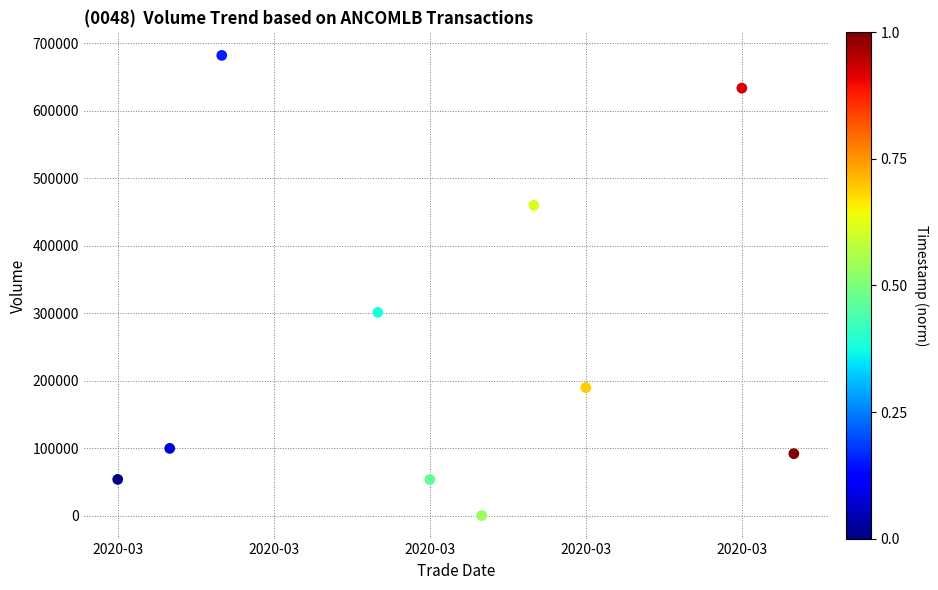

What is the range of X values (max minus min)?

13